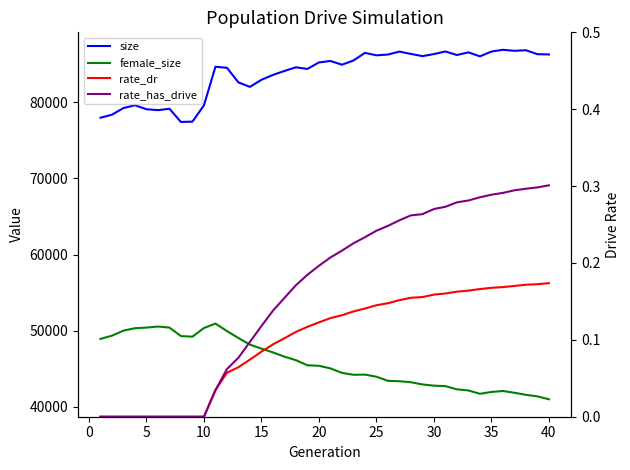

What is the difference between the maximum and second lowest values in the rate_dr series?

0.2